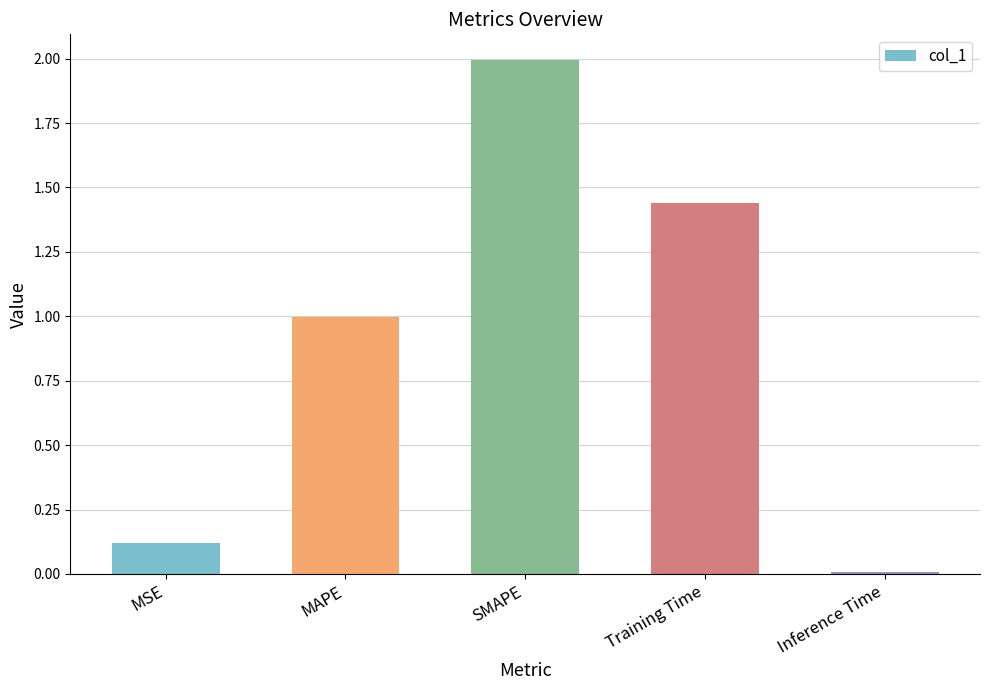

Rank the categories by value from lowest to highest.

Inference Time, MSE, MAPE, Training Time, SMAPE